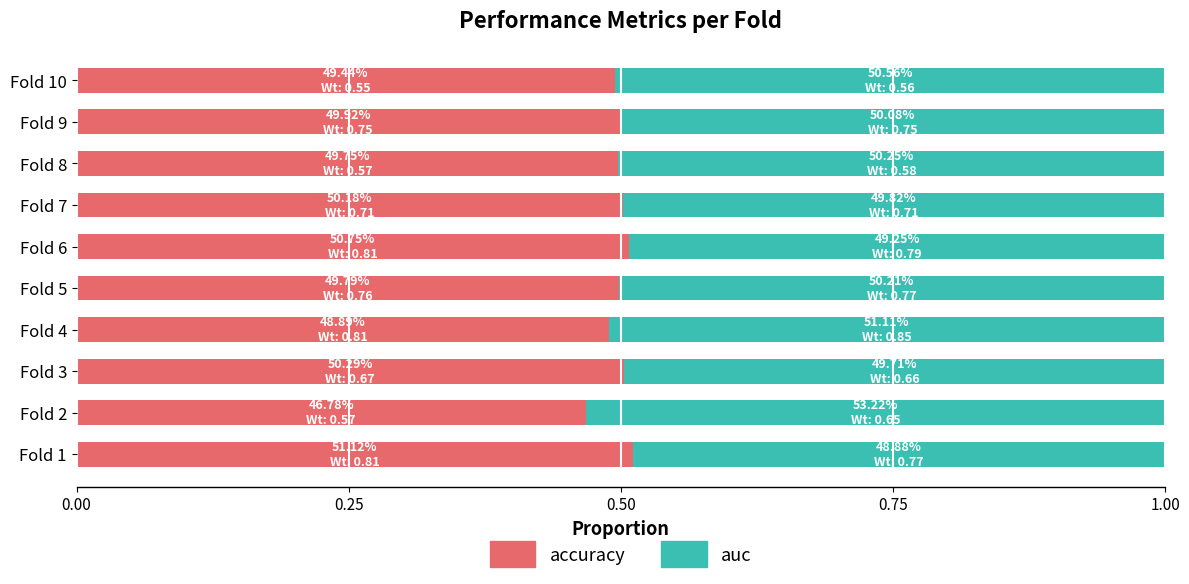

What are all the series names shown in the legend?

accuracy, auc